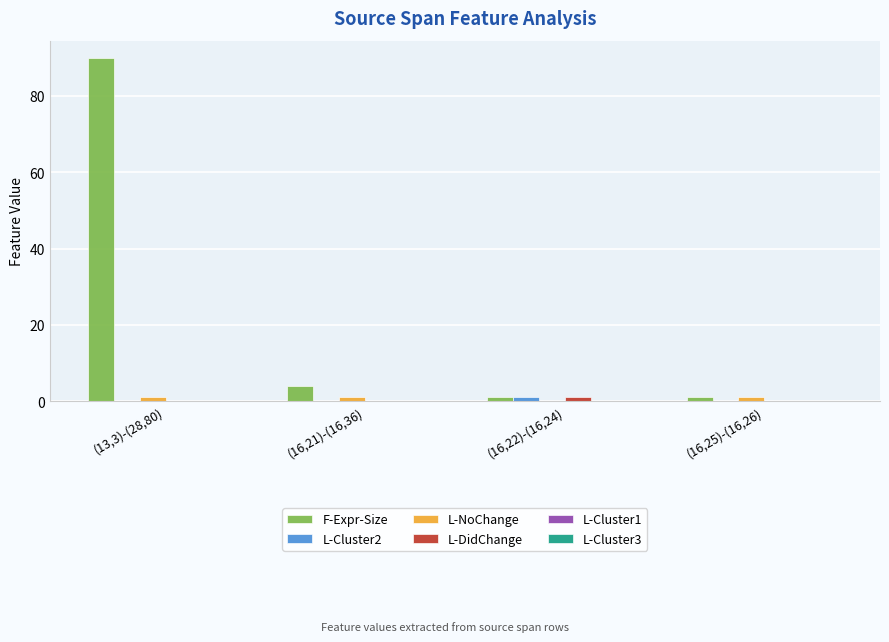

What is the difference between the F-Expr-Size values at (16,25)-(16,26) and (16,21)-(16,36)?

3